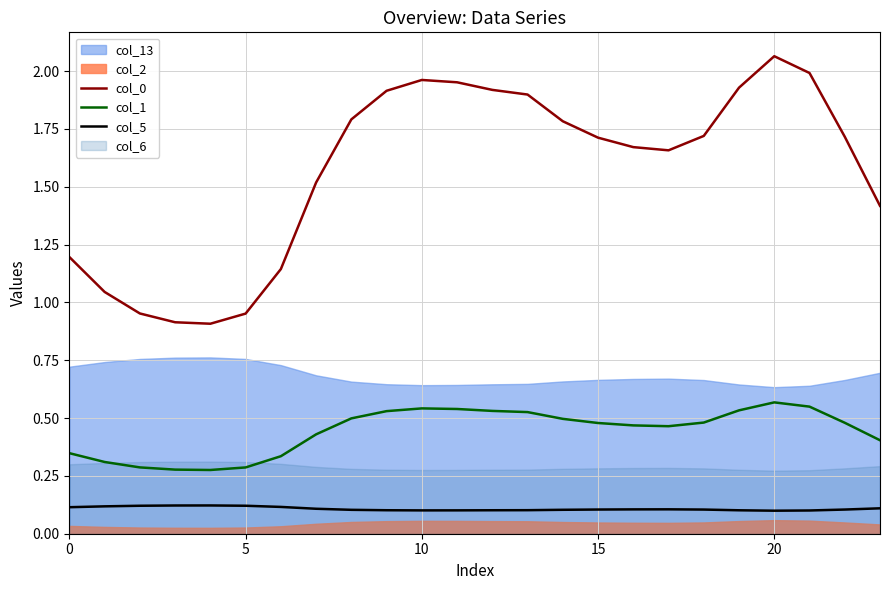

True or false: col_1 and col_5 intersect in this chart.

False